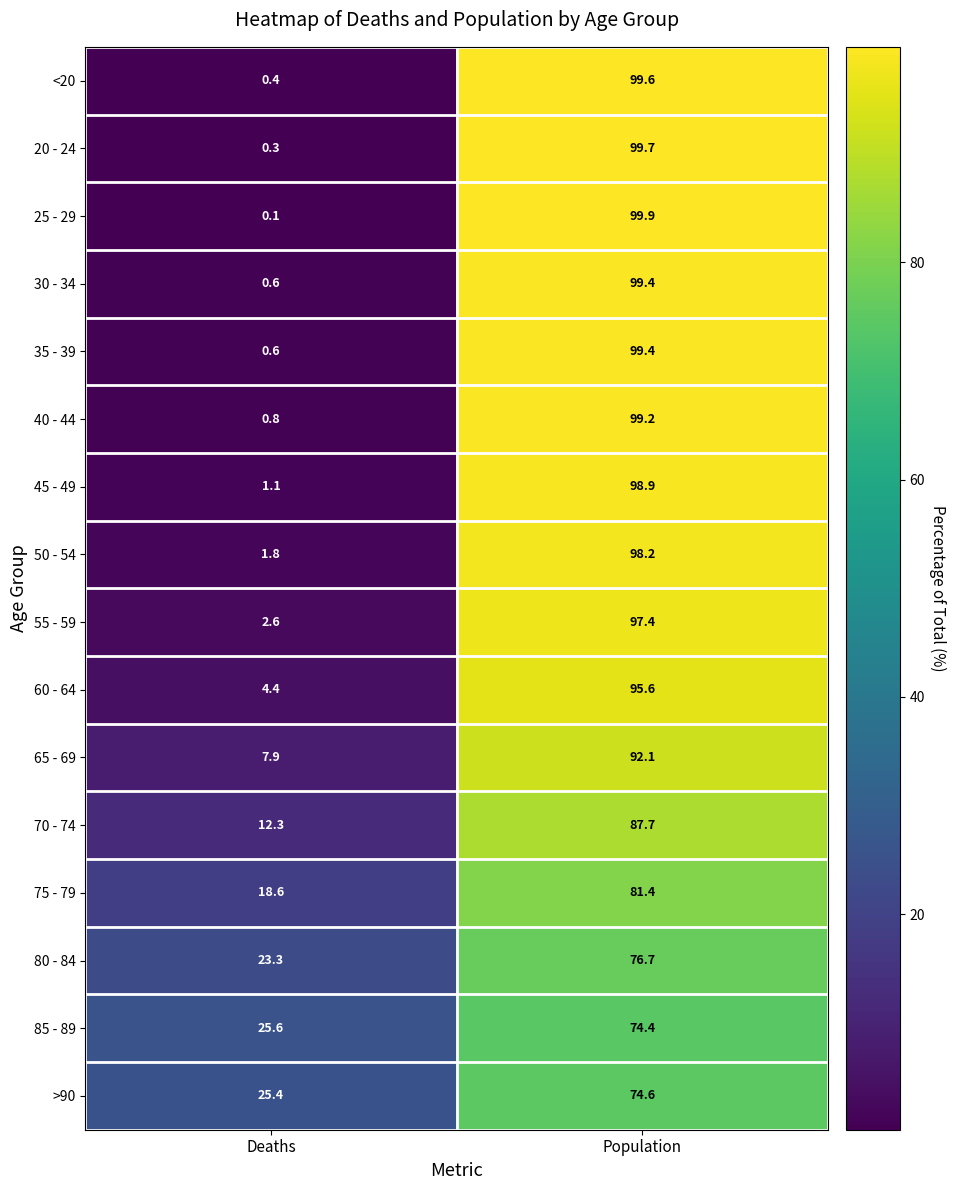

What is the maximum value shown in the chart?

99.9